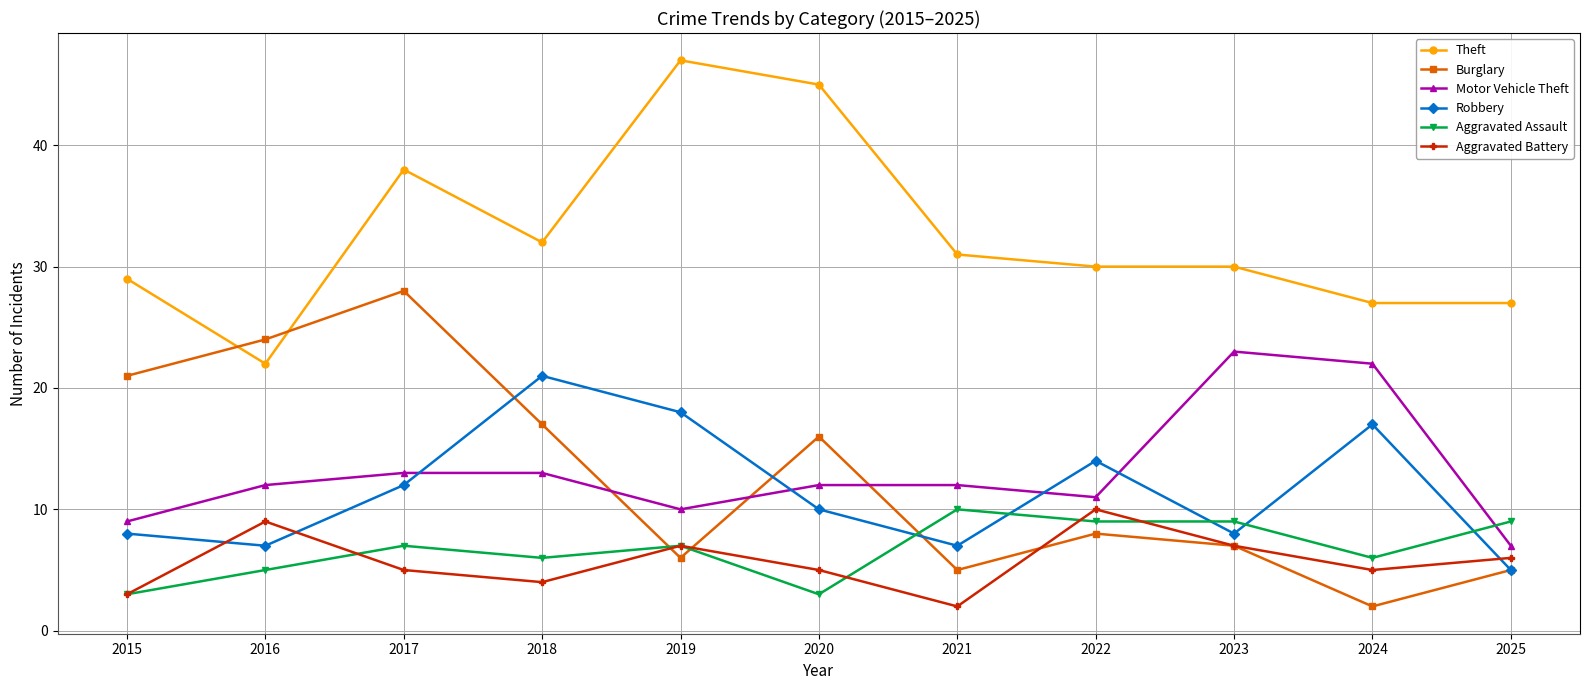

Which series has the largest total across all categories?

Theft